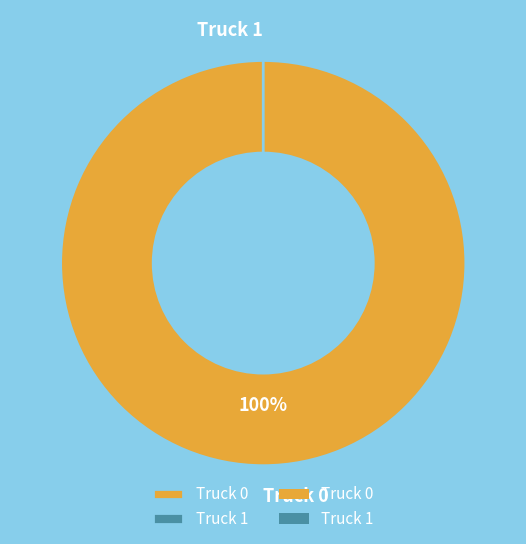

Which category accounts for the majority?

Truck 0